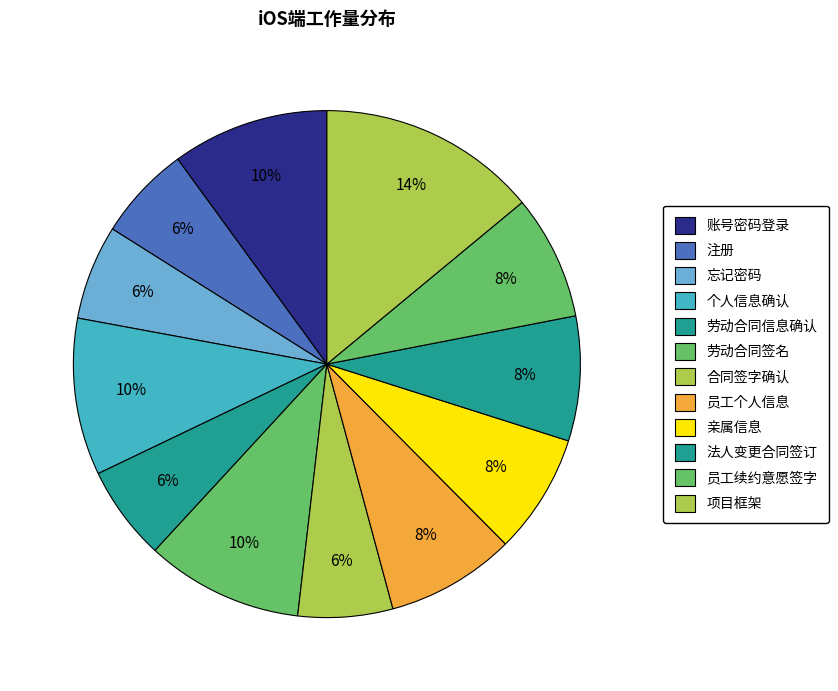

Is there a majority slice in this chart?

No